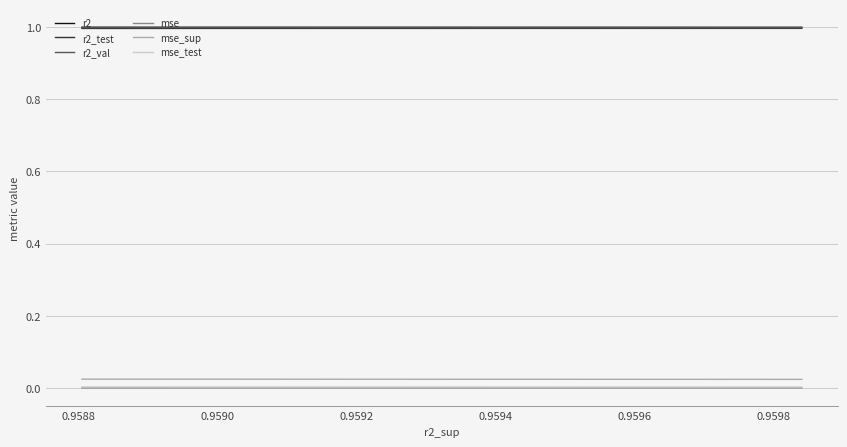

True or false: r2 has more than 0 interior local peaks.

True